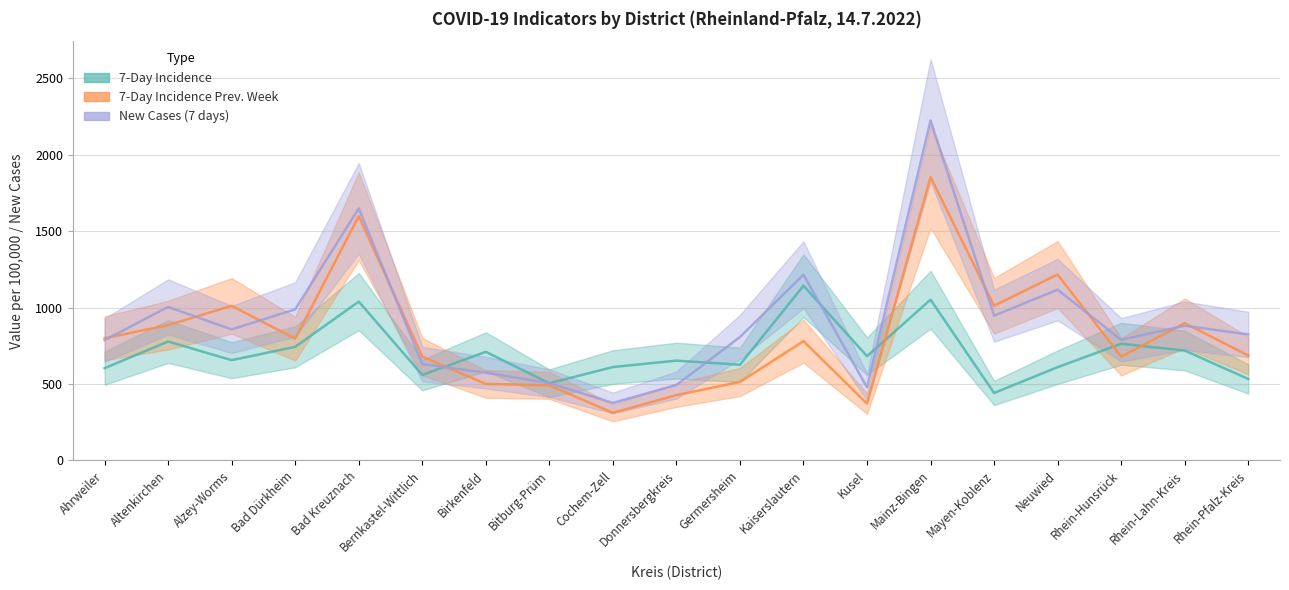

At how many categories does at least one series exceed 2136?

1